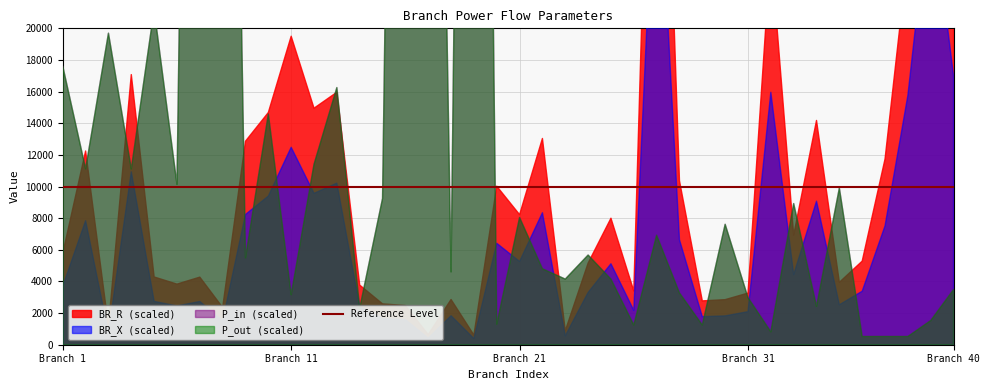

What are all the series names shown in the legend?

BR_R, BR_X, P_in, P_out